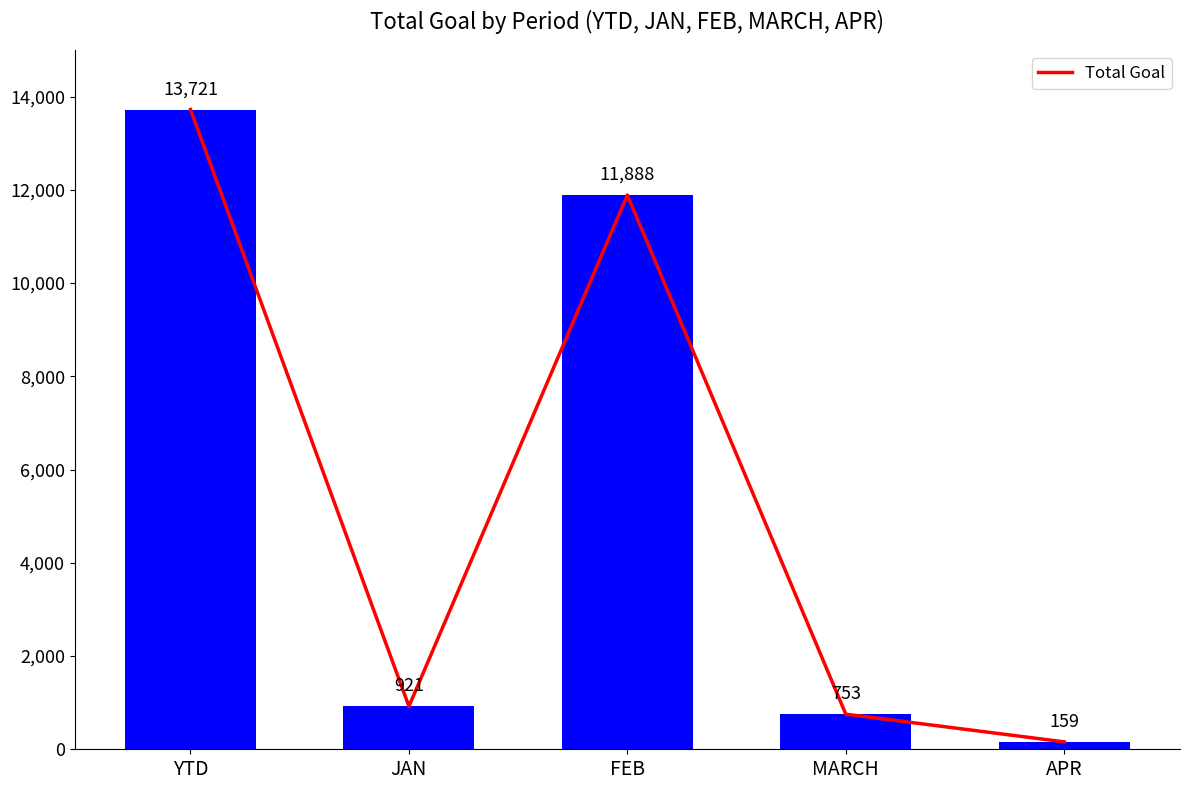

Reading left to right, list all the values displayed in this chart.

13721	921	11888	753	159